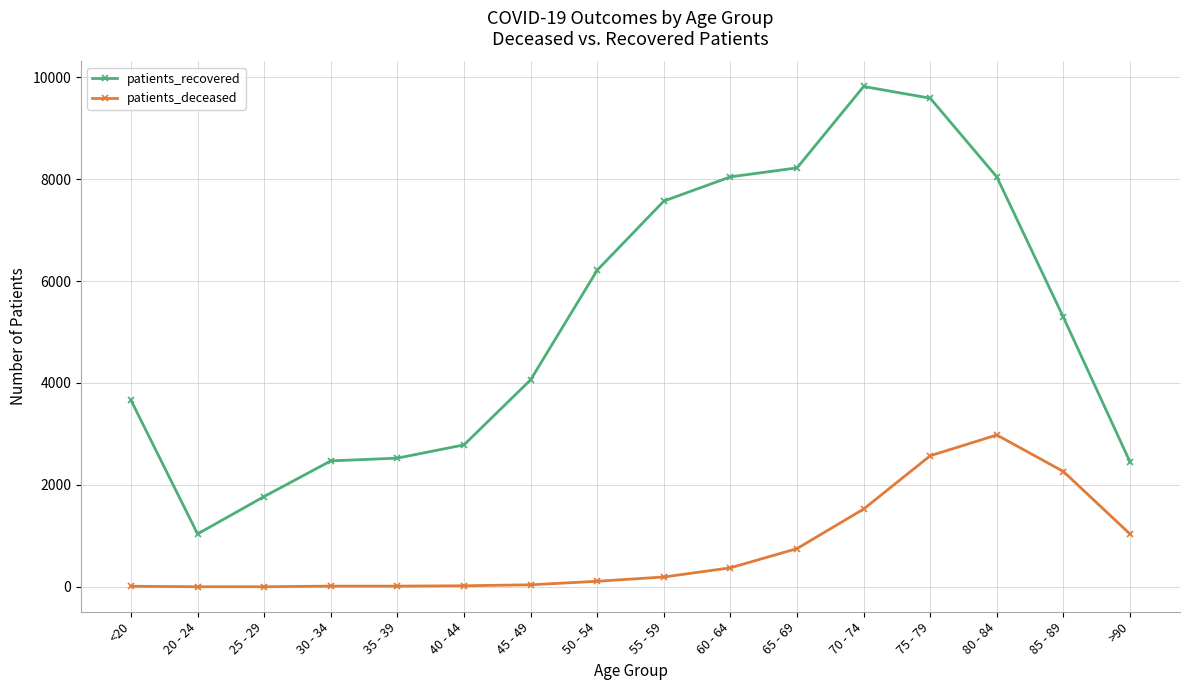

What is the average value of the patients_deceased series?

745